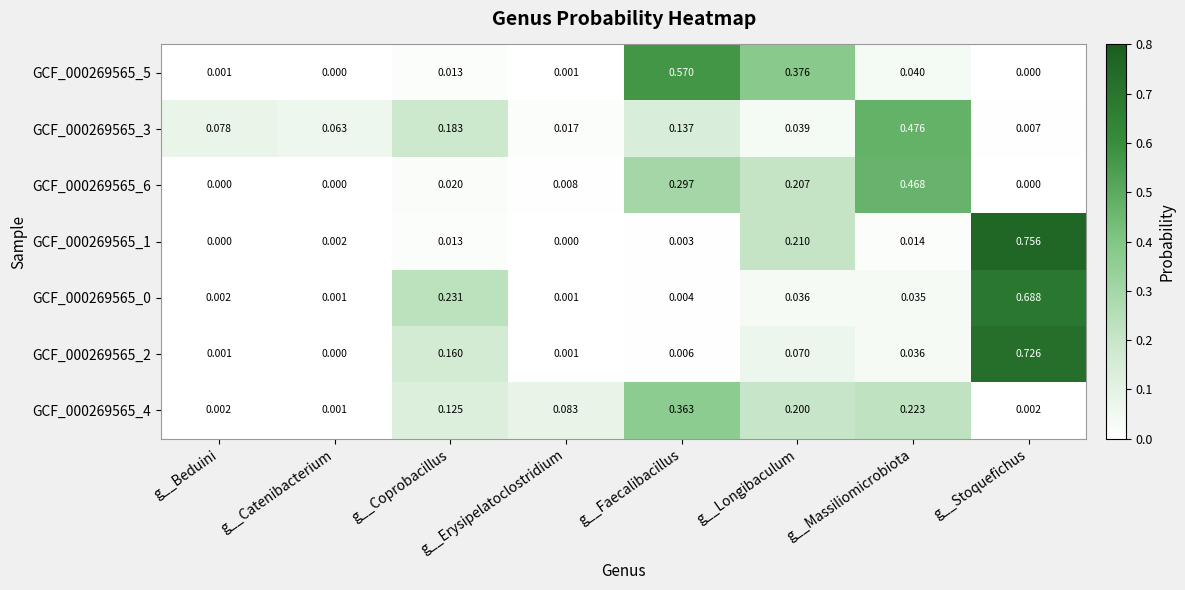

At which label is GCF_000269565_4 closest to 0?

g__Catenibacterium